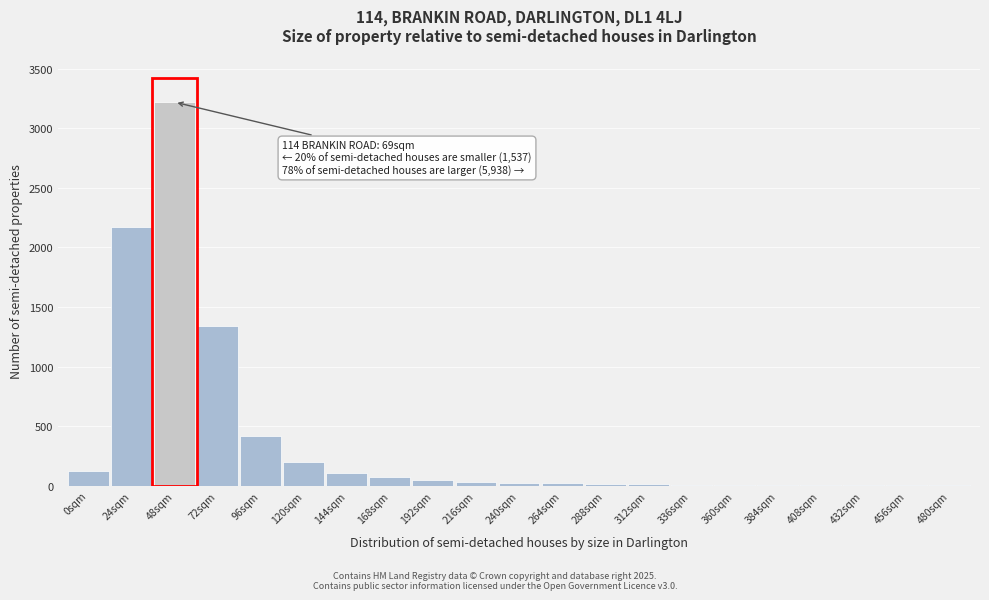

Where is the data nearest to the value 1611?

72sqm